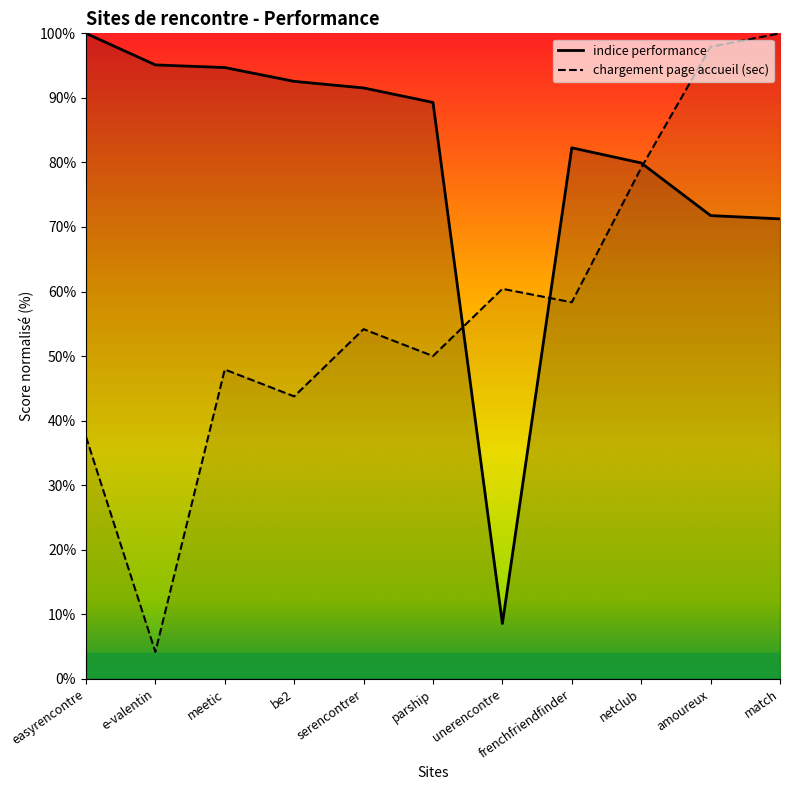

What are all the series names shown in the legend?

indice performance, chargement page accueil (sec)